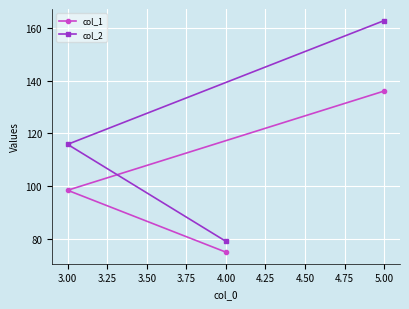

Read the col_1 value at 4.00.

75.0